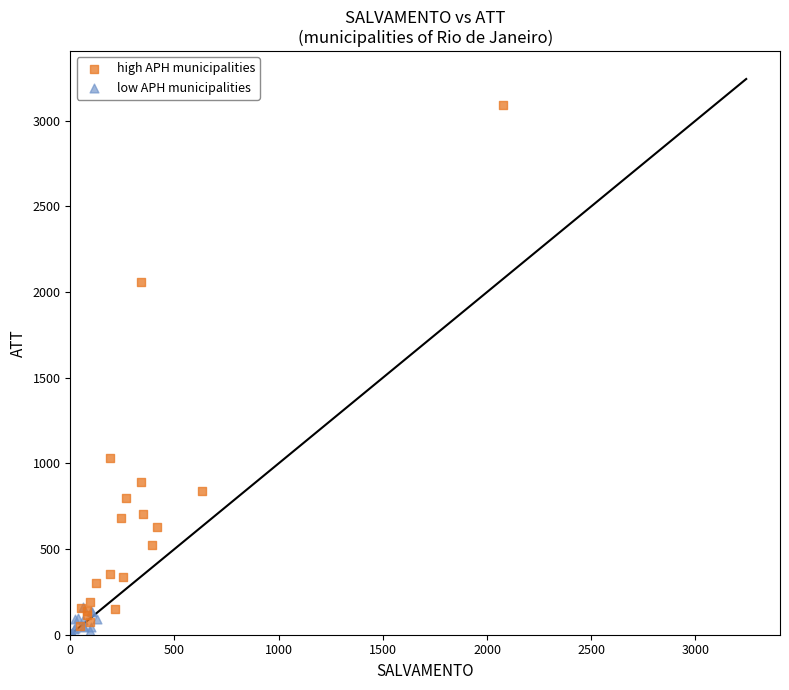

Which series has the largest Y range (max minus min)?

high APH municipalities